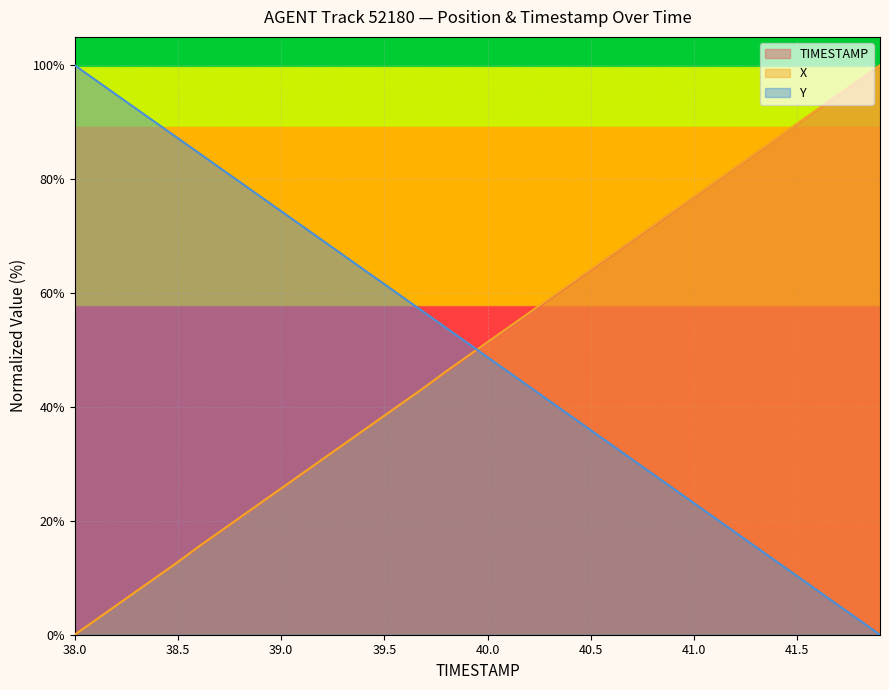

What is the label of the 22nd point from the left?

40.1